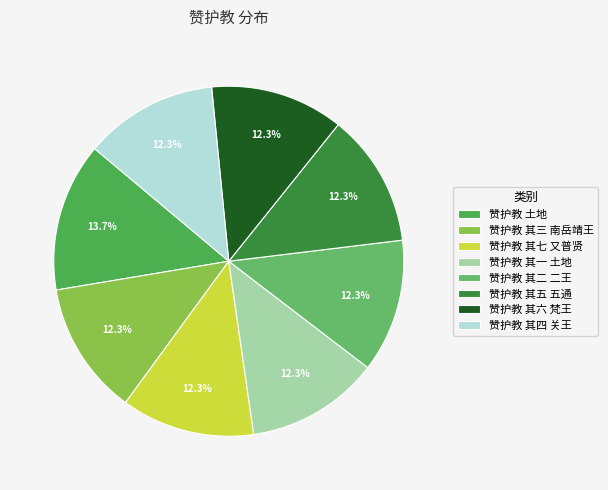

Count the number of slices in the pie.

8